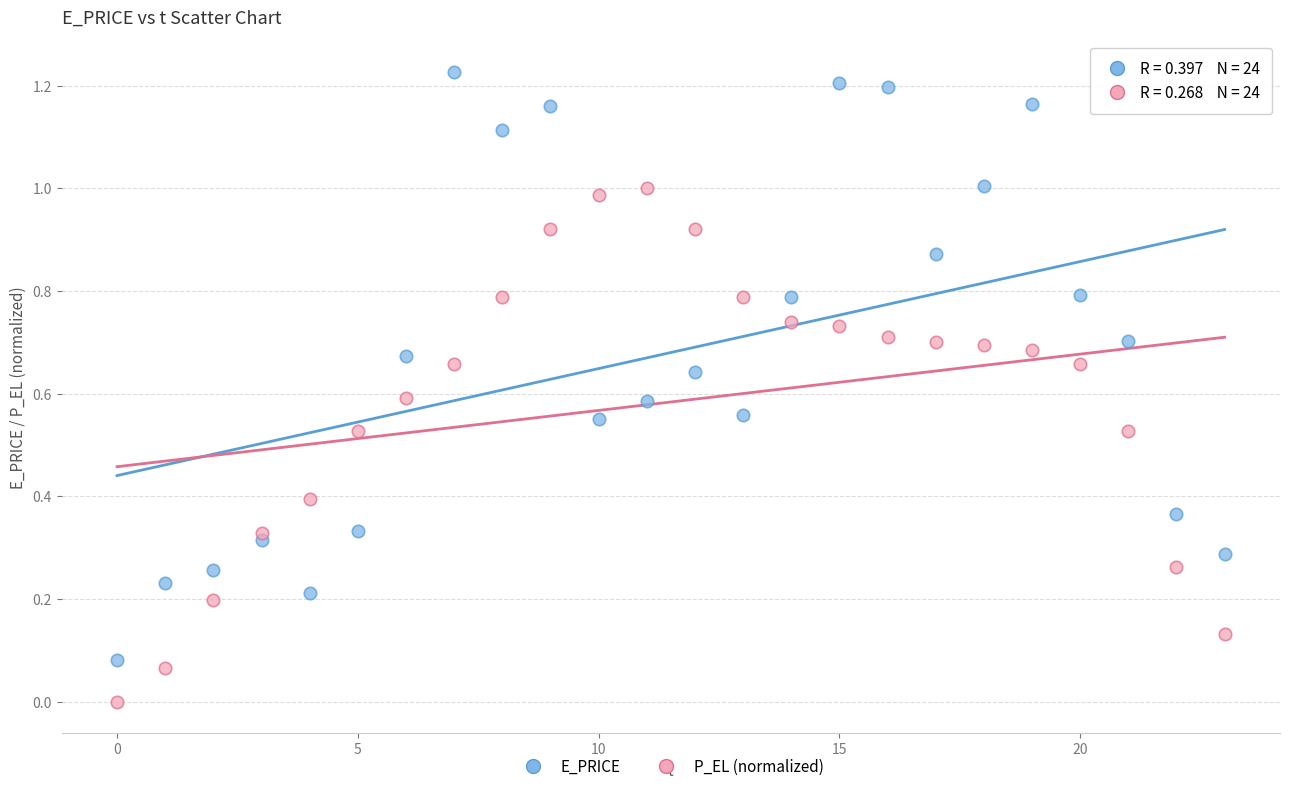

Which series contains the lowest Y value?

P_EL (normalized)